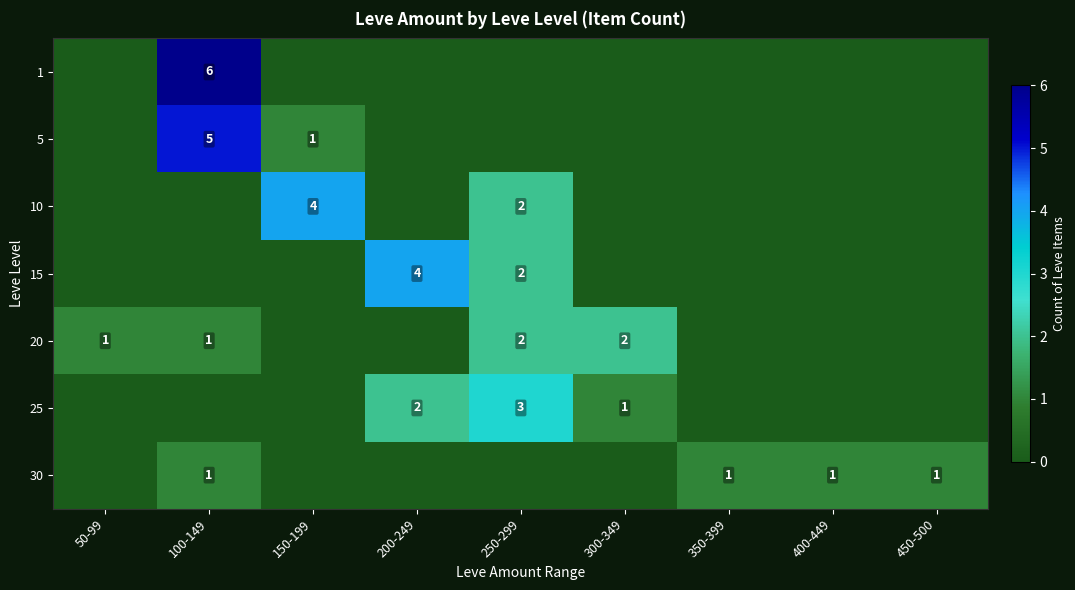

What is the total value across all series at 300-349?

3